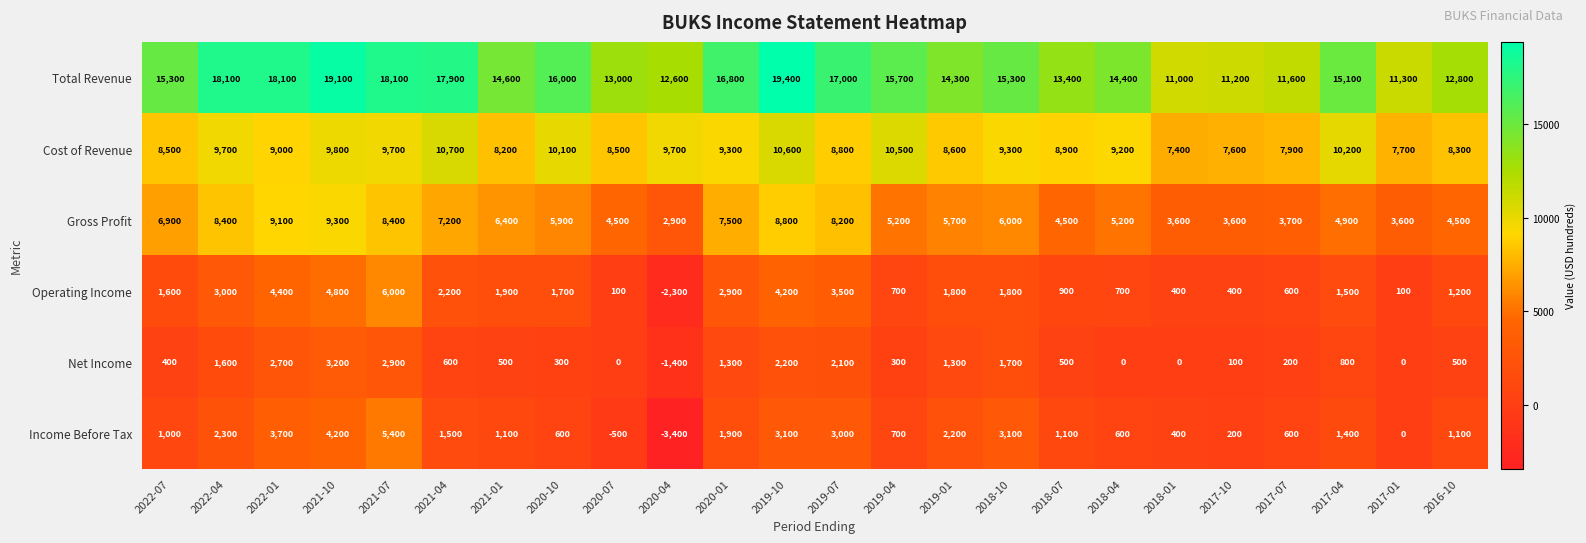

What is the difference between the maximum and minimum values in the Cost of Revenue series?

3300